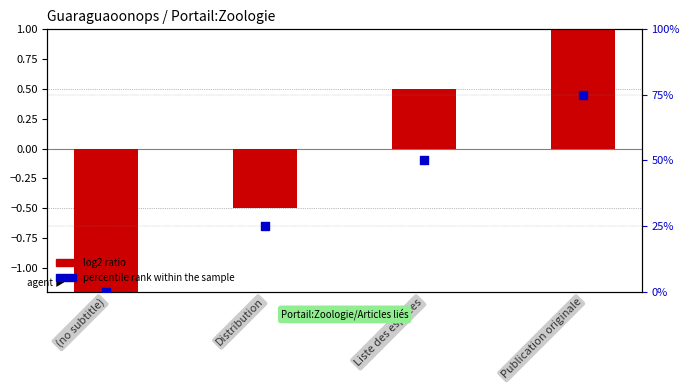

Is the value of percentile rank within the sample at Liste des espèces greater than the value of log2 ratio at (no subtitle)?

Yes